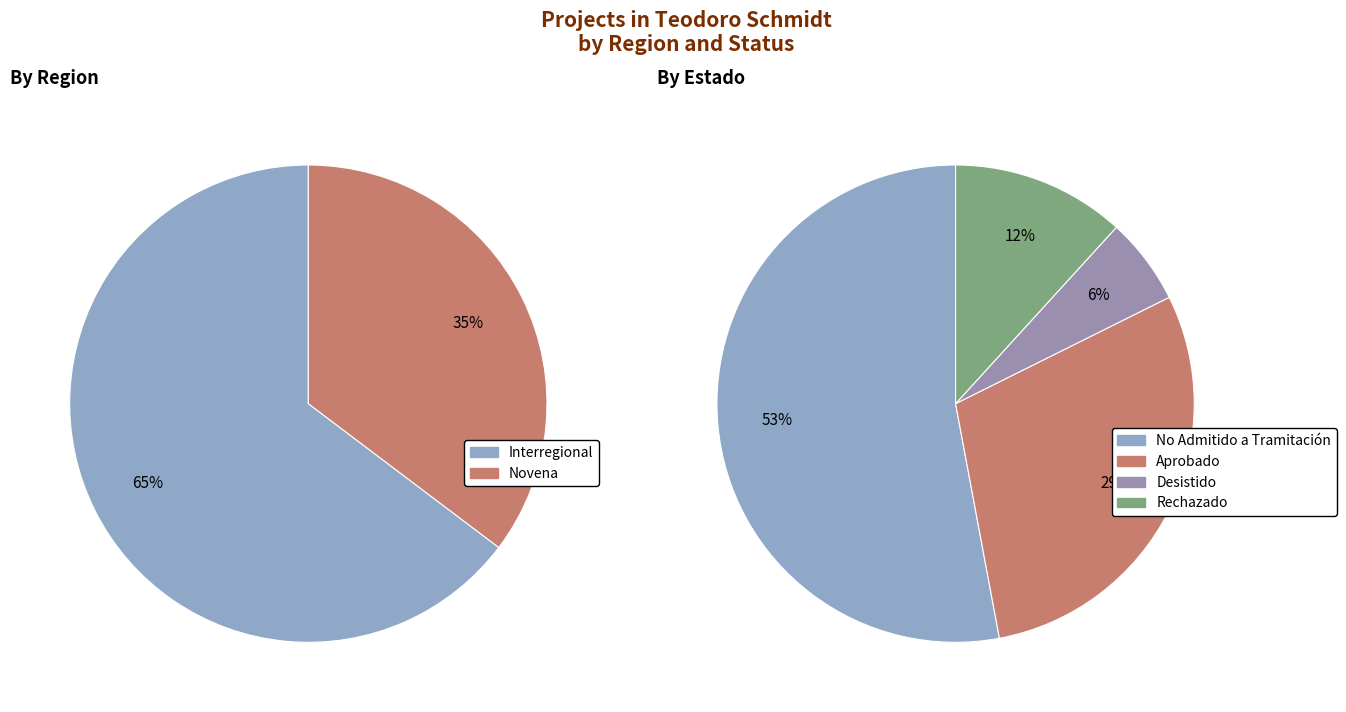

How many segments does this pie chart have?

4